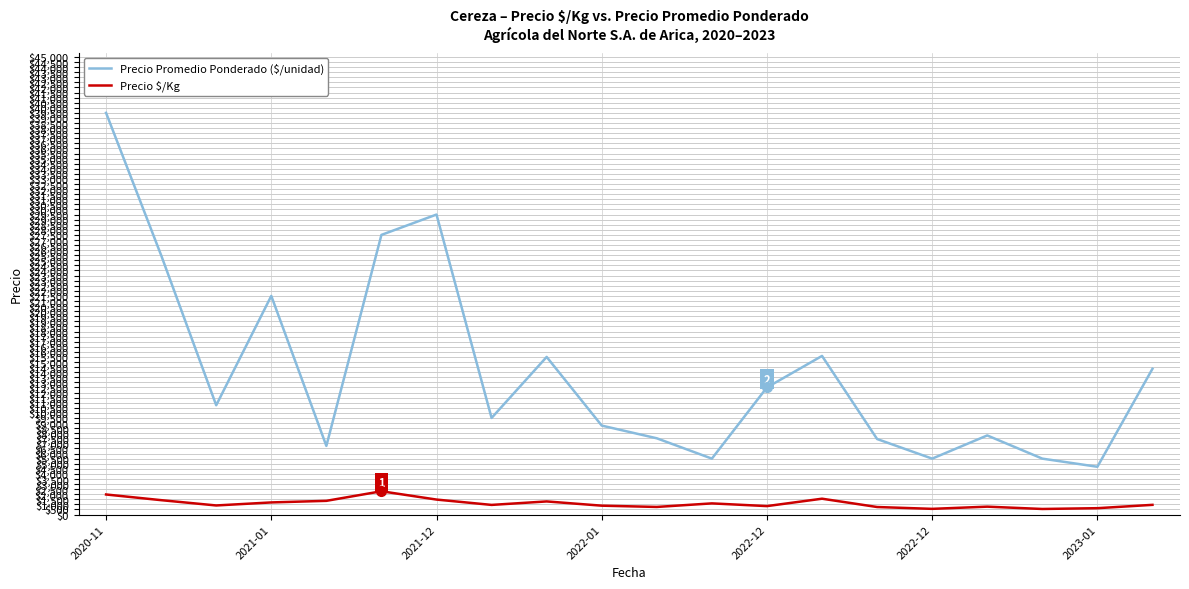

Which series has the widest spread of values?

Precio Promedio Ponderado ($/unidad)